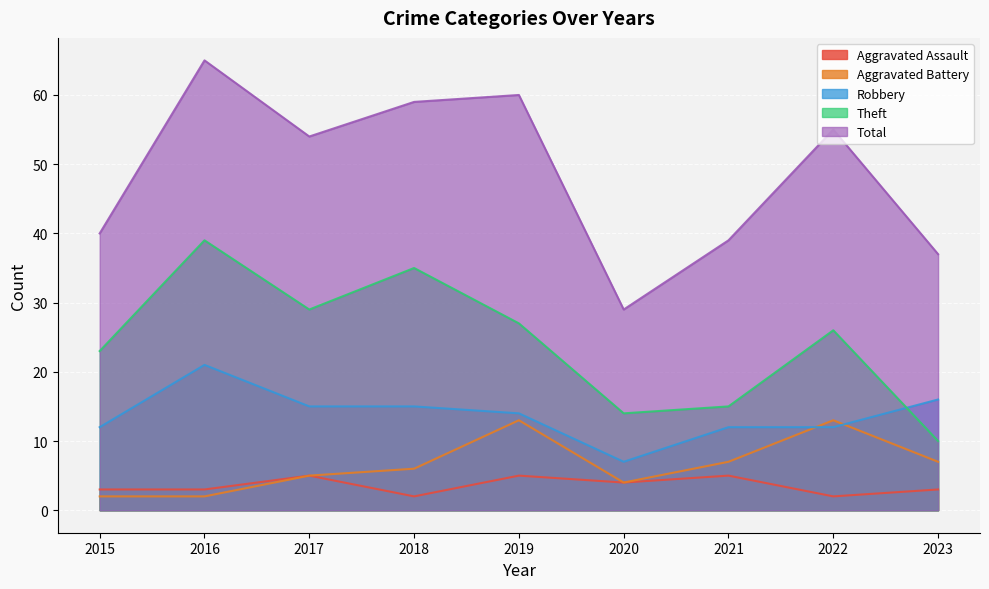

Between 2018 and 2020, which is larger?

2020